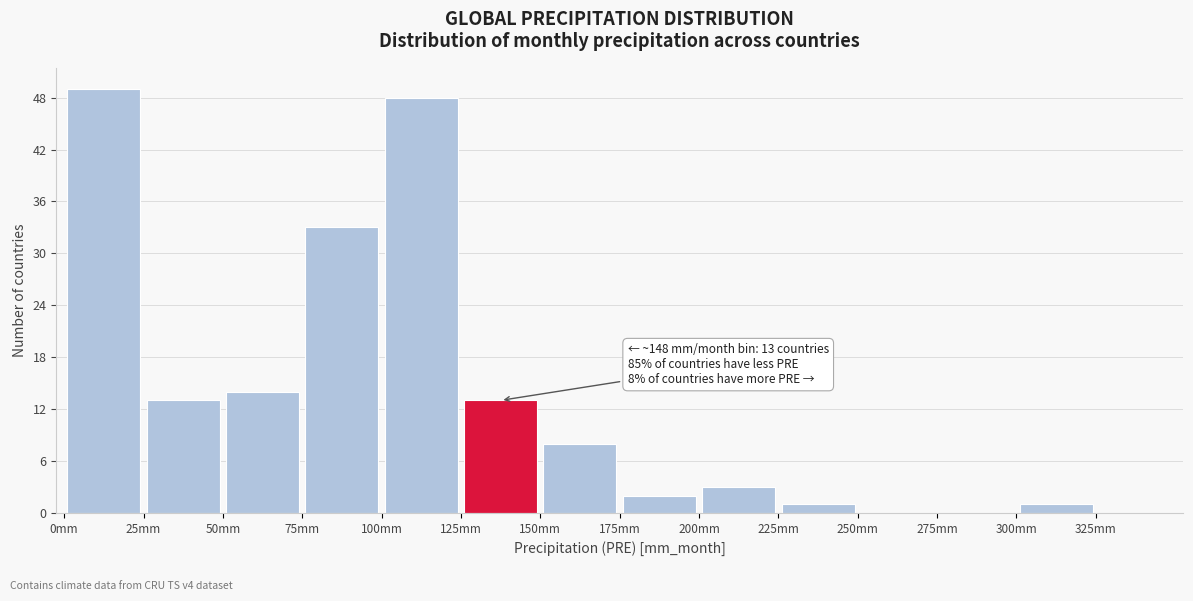

Over which range of the x-axis is the bar tallest?

0 to 25